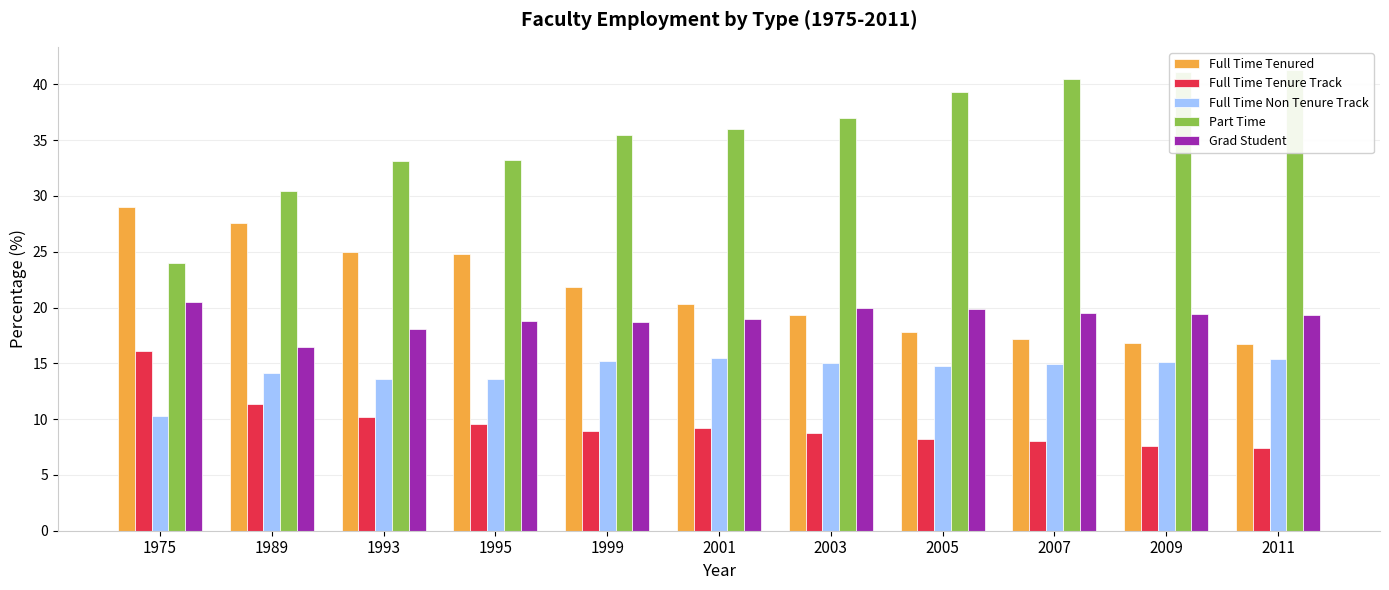

What is the smallest value displayed?

7.4